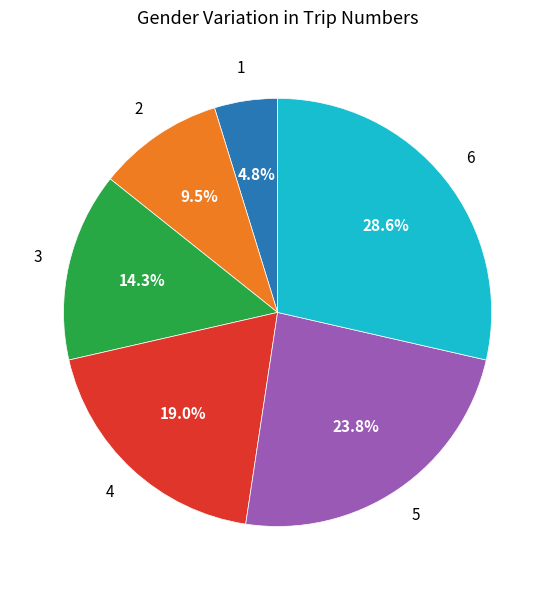

To the nearest percent, what is the difference between the largest and smallest slice percentages?

24%